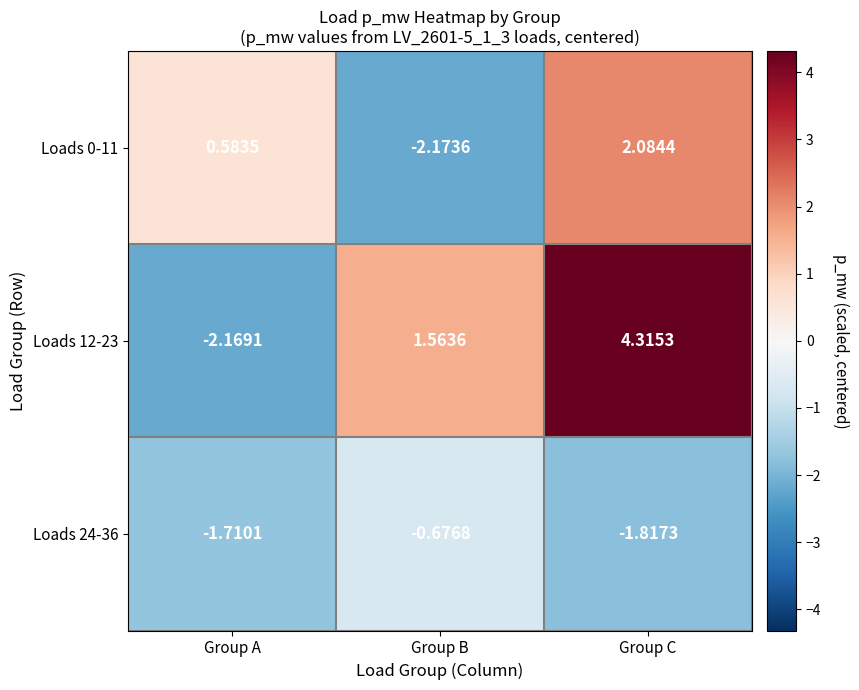

At which label does Loads 24-36 reach its minimum?

Group C